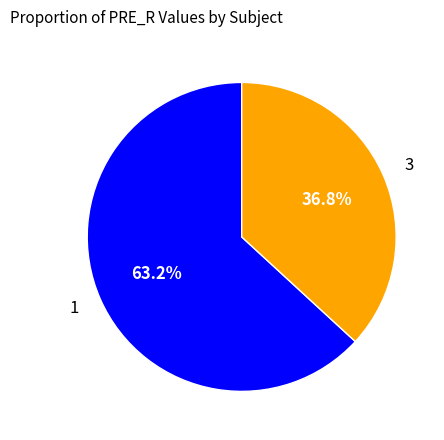

Which slice is the largest?

1